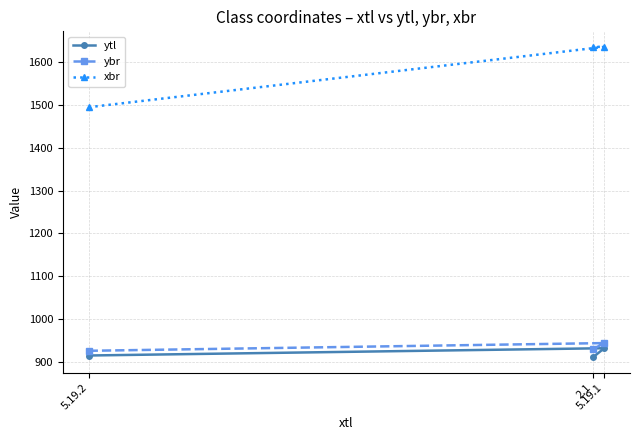

How many data points in ytl are above 915?

1